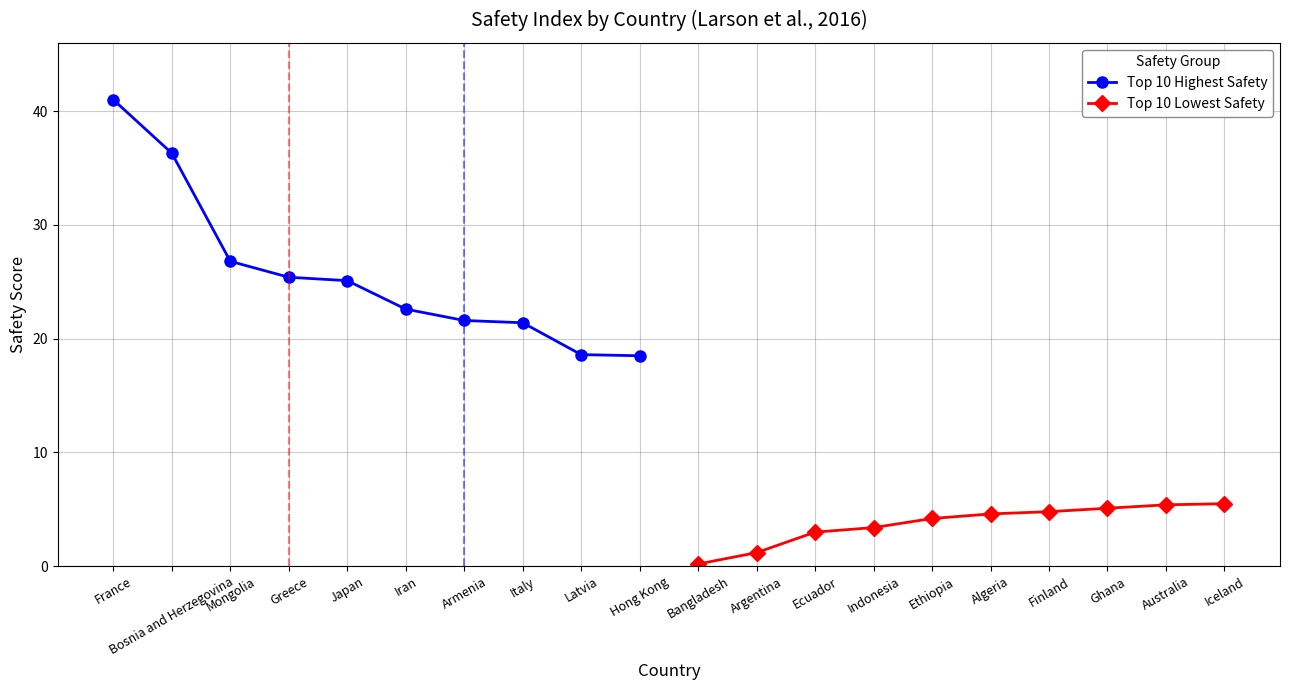

At which label is Top 10 Highest Safety closest to 29?

Mongolia